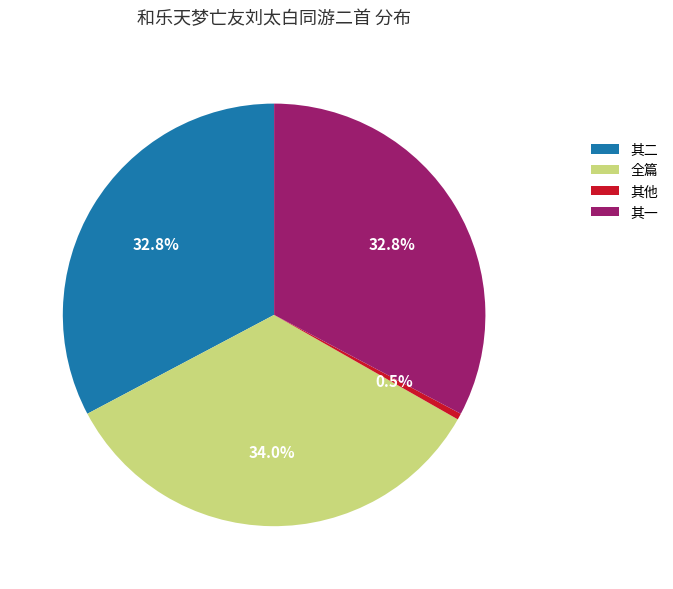

Combined, what portion of the pie is 全篇 and 其他?

34.5%